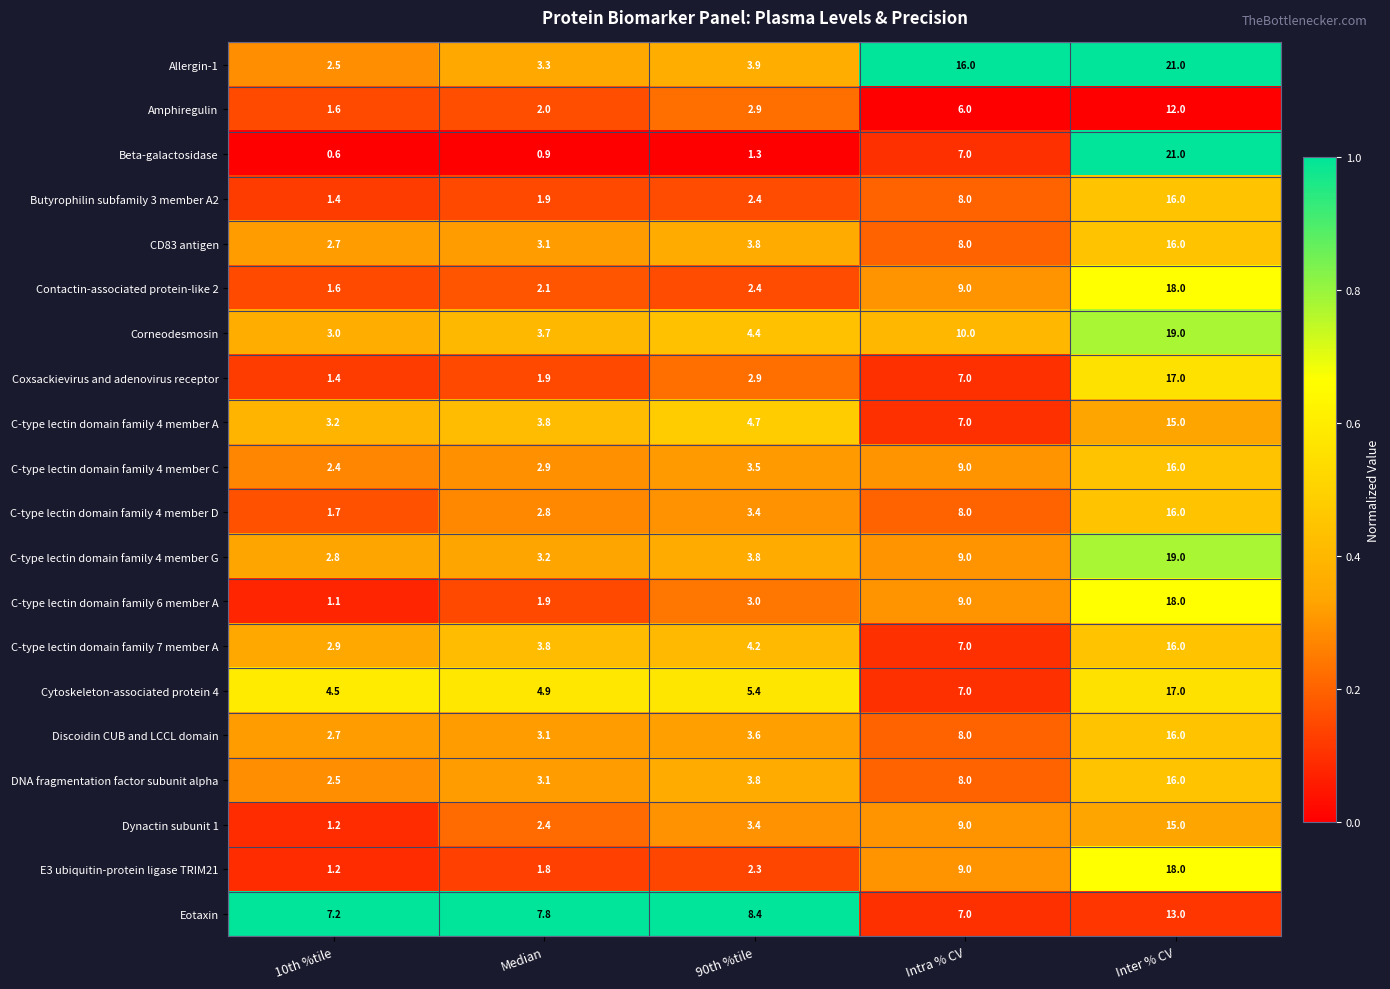

Which series has the largest total across all categories?

Allergin-1